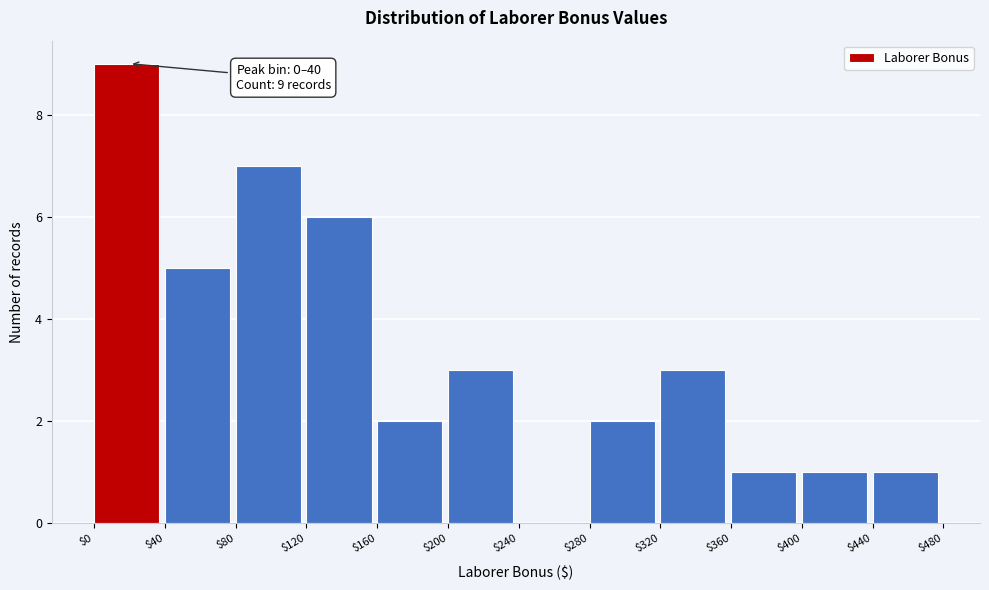

Over which range of the x-axis is the bar tallest?

$0 to $40